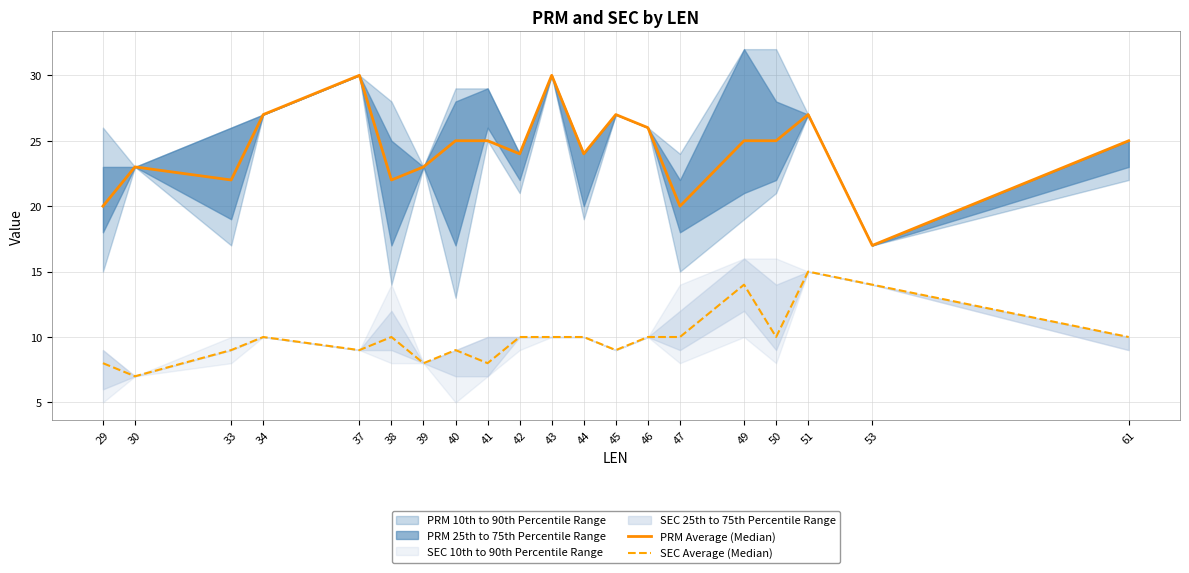

What is the spread (max minus min) of values at 29?

12